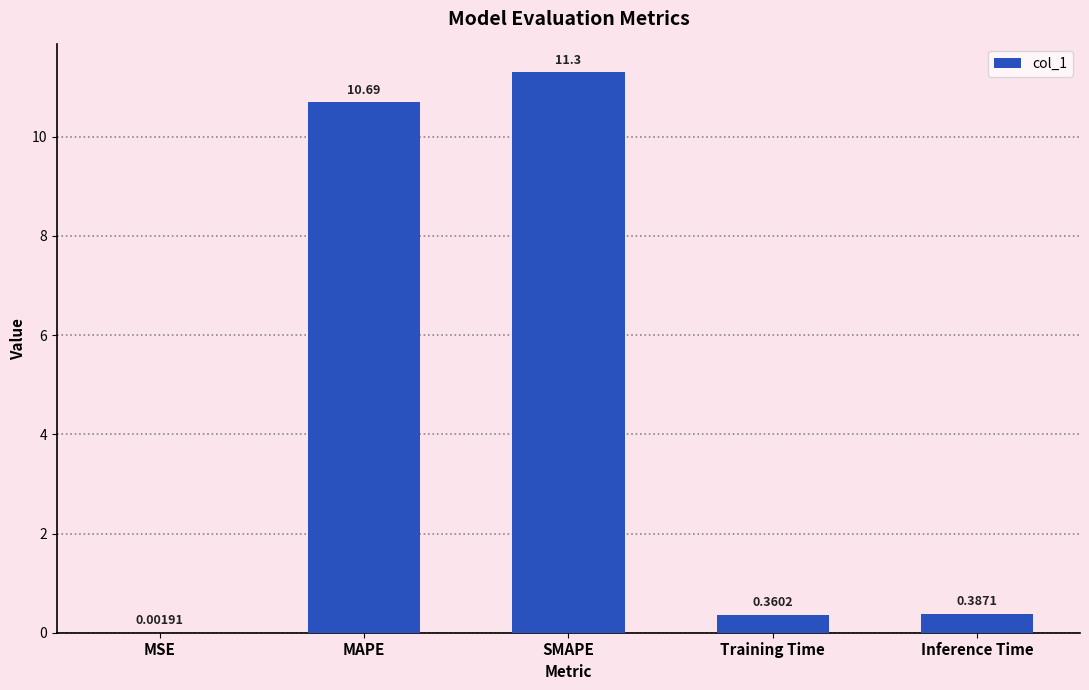

At which label is the value closest to 5?

Inference Time